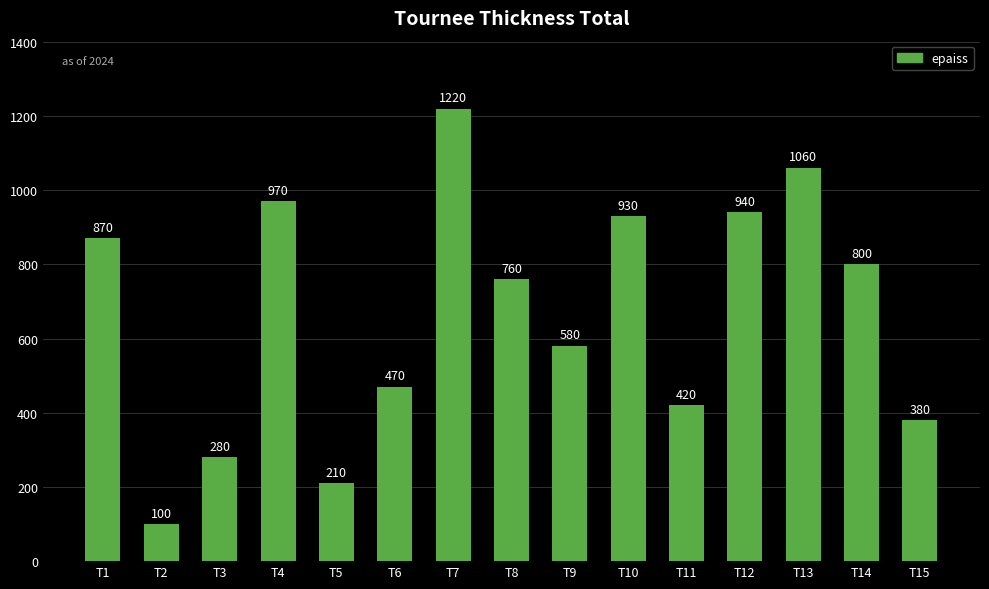

Reading right to left, transcribe all the data shown in this chart.

T15=380	T14=800	T13=1060	T12=940	T11=420	T10=930	T9=580	T8=760	T7=1220	T6=470	T5=210	T4=970	T3=280	T2=100	T1=870